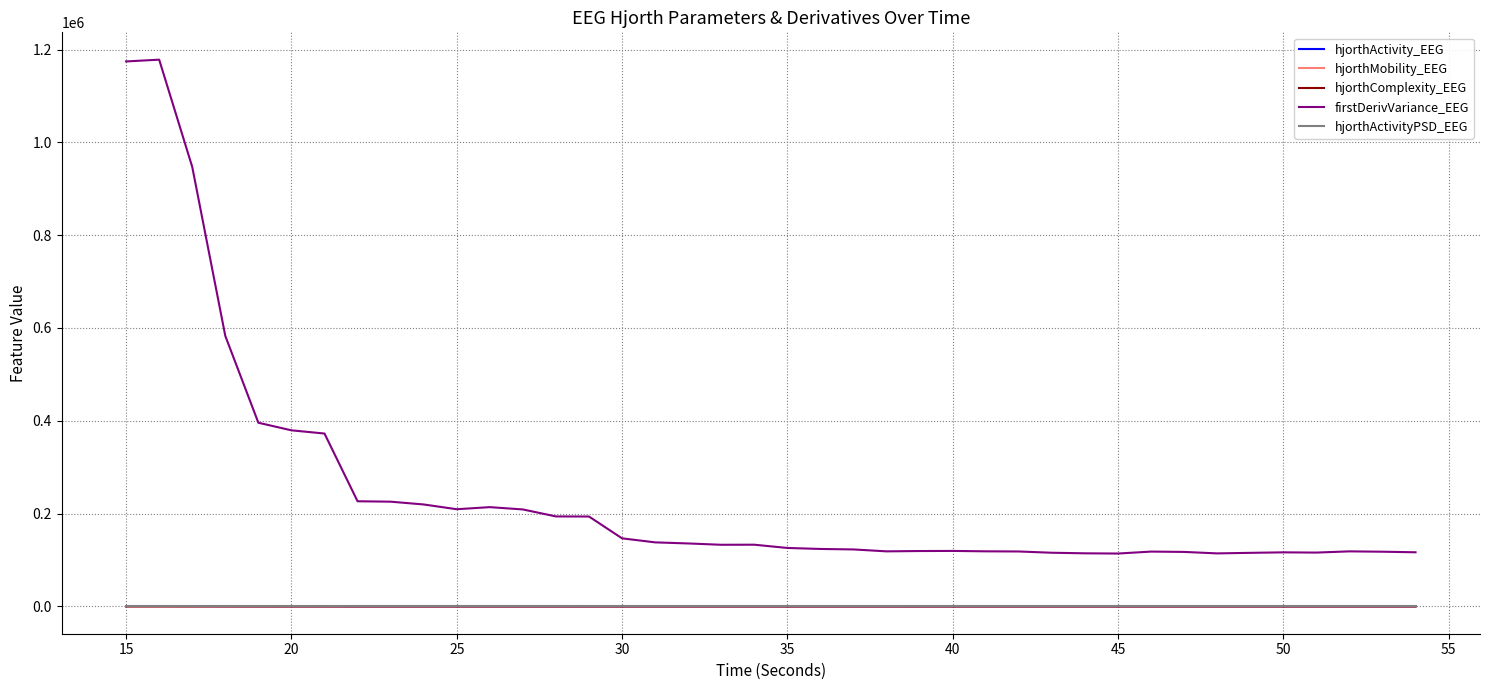

True or false: firstDerivVariance_EEG and hjorthComplexity_EEG intersect in this chart.

False